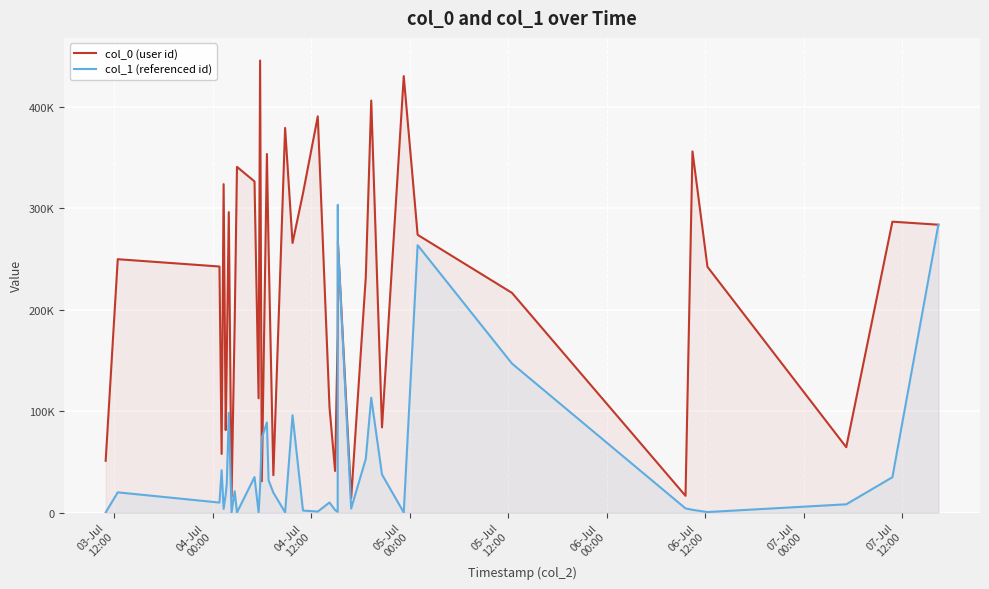

In col_1 (referenced id), how many points are lower than both neighbors (excluding endpoints)?

11